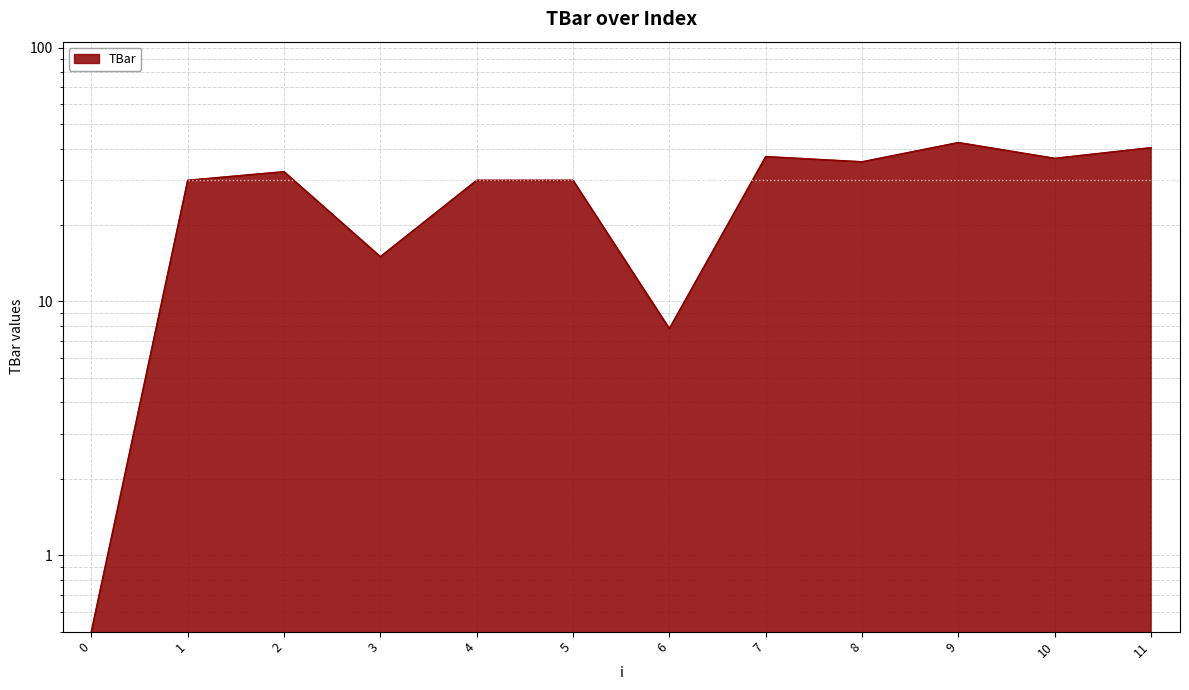

True or false: the data has more than 2 interior local peaks.

True